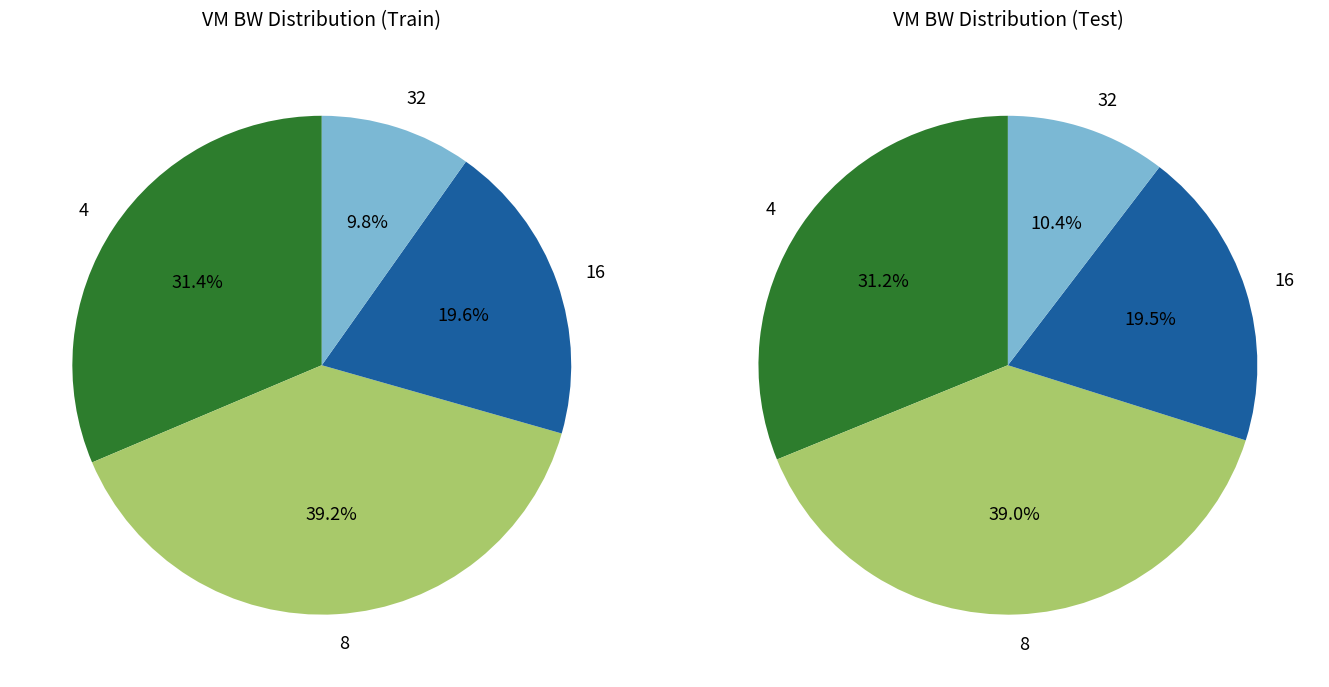

What percentage do bw=4 and bw=8 together represent?

70.6%